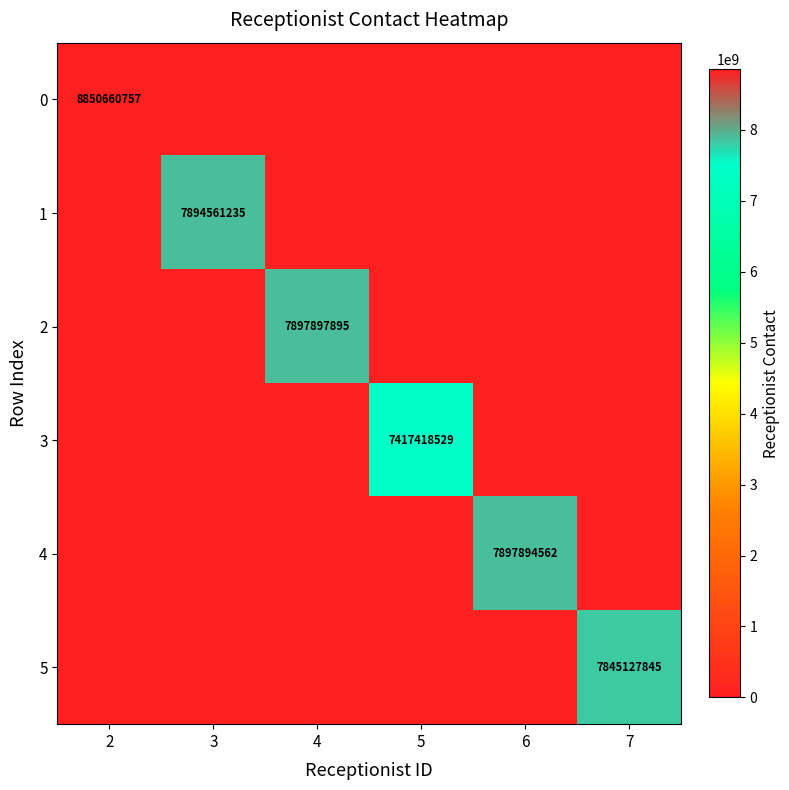

The value of 1 at 3 is 11729970627. True or false?

False